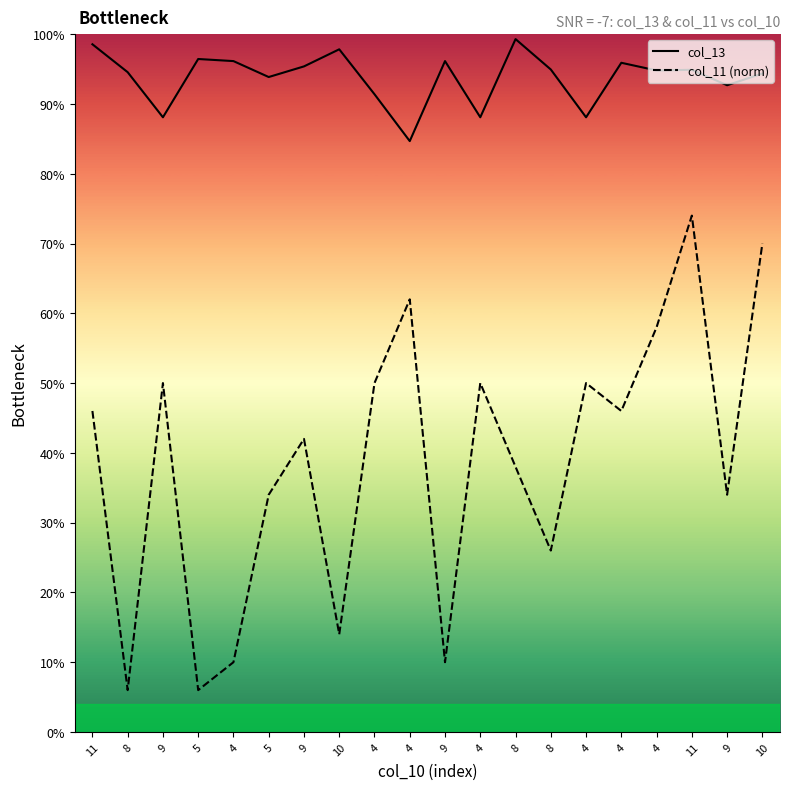

Reading left to right, transcribe all the data shown in this chart.

col_13: 1.0	0.9	0.9	1.0	1.0	0.9	1.0	1.0	0.9	0.8	1.0	0.9	1.0	0.9	0.9	1.0	0.9	0.9	0.9	0.9
col_11 (norm): 0.5	0.1	0.5	0.1	0.1	0.3	0.4	0.1	0.5	0.6	0.1	0.5	0.4	0.3	0.5	0.5	0.6	0.7	0.3	0.7